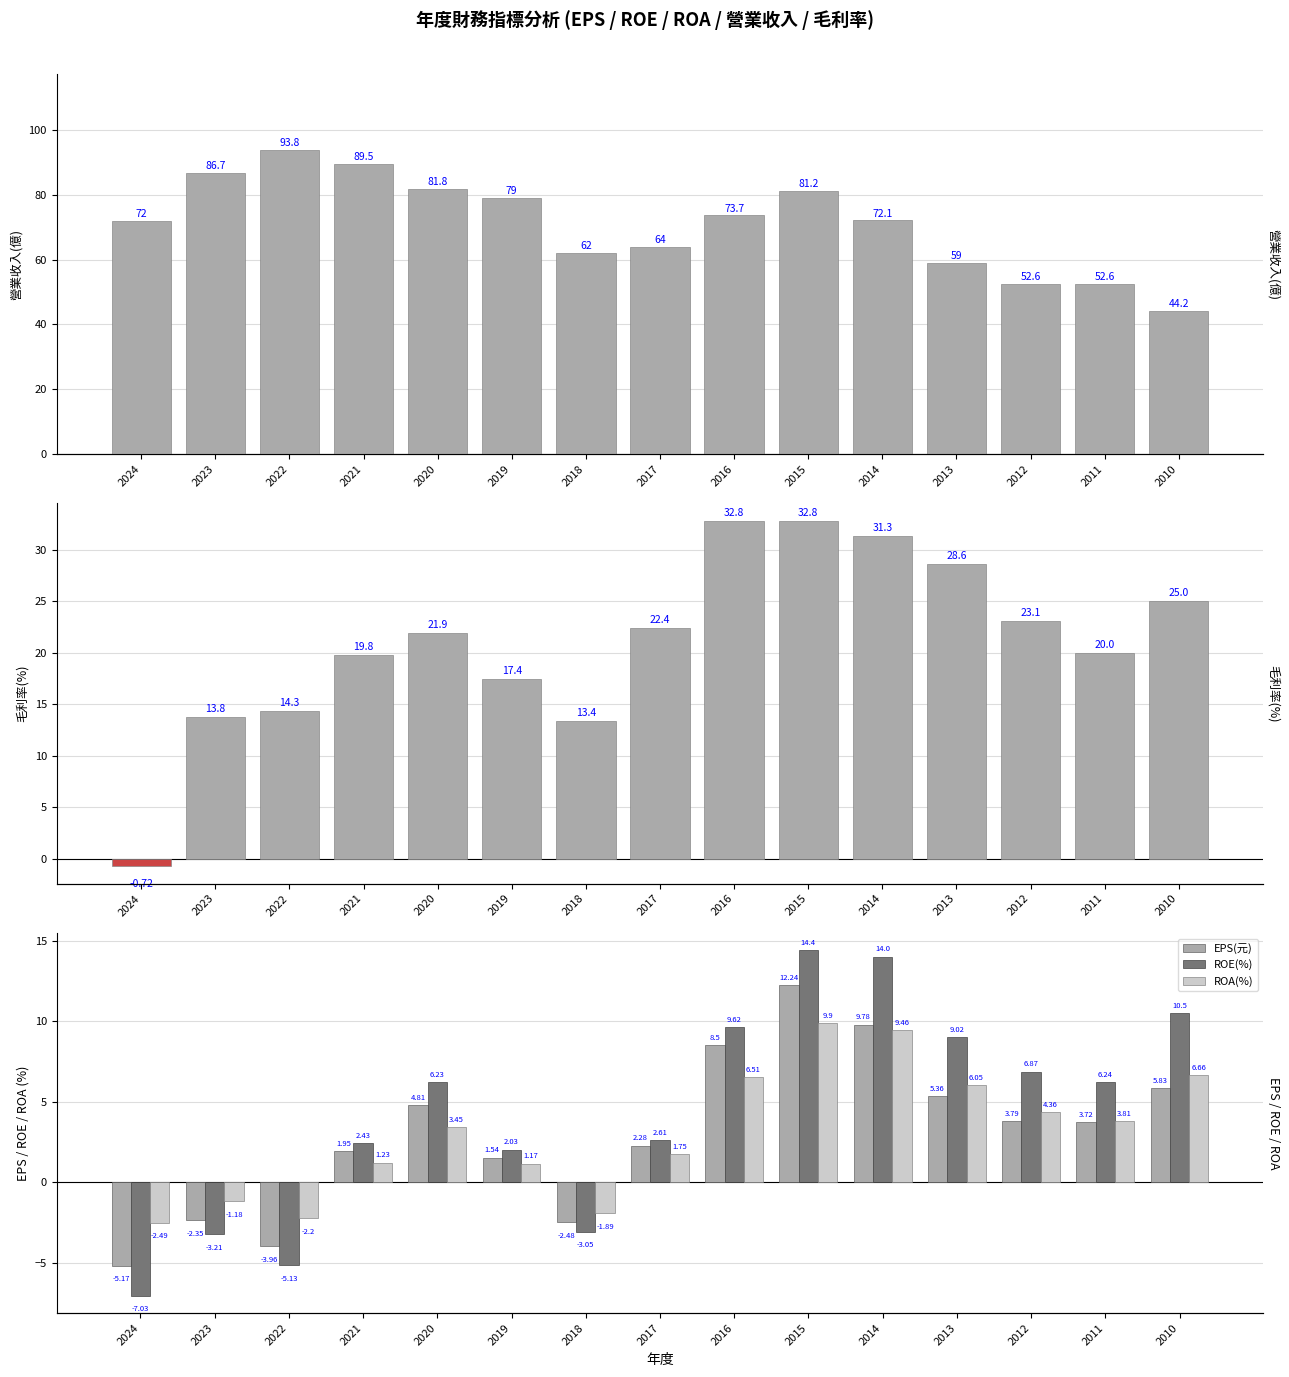

At which label does 營業收入(億) first exceed 72?

2023